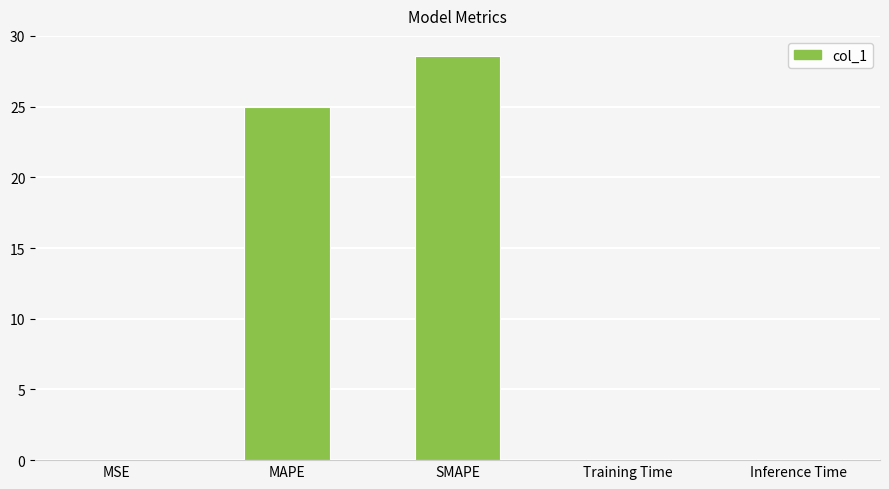

Which category has the highest value across all series?

SMAPE